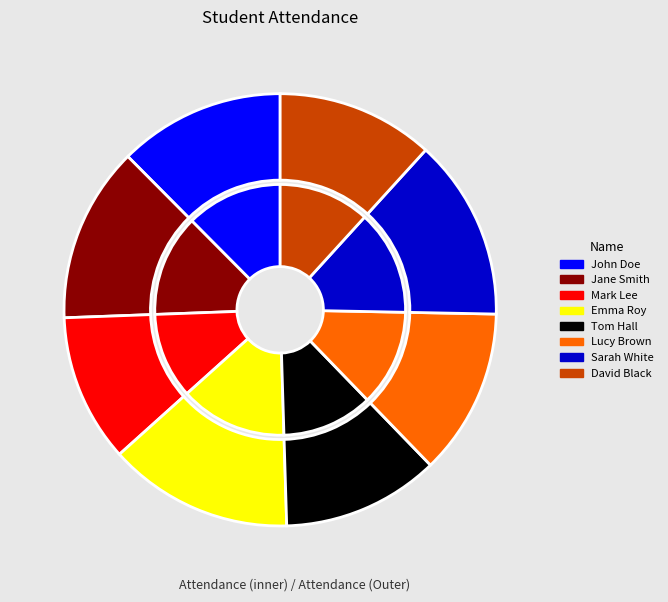

What is the largest slice in the pie chart?

Emma Roy